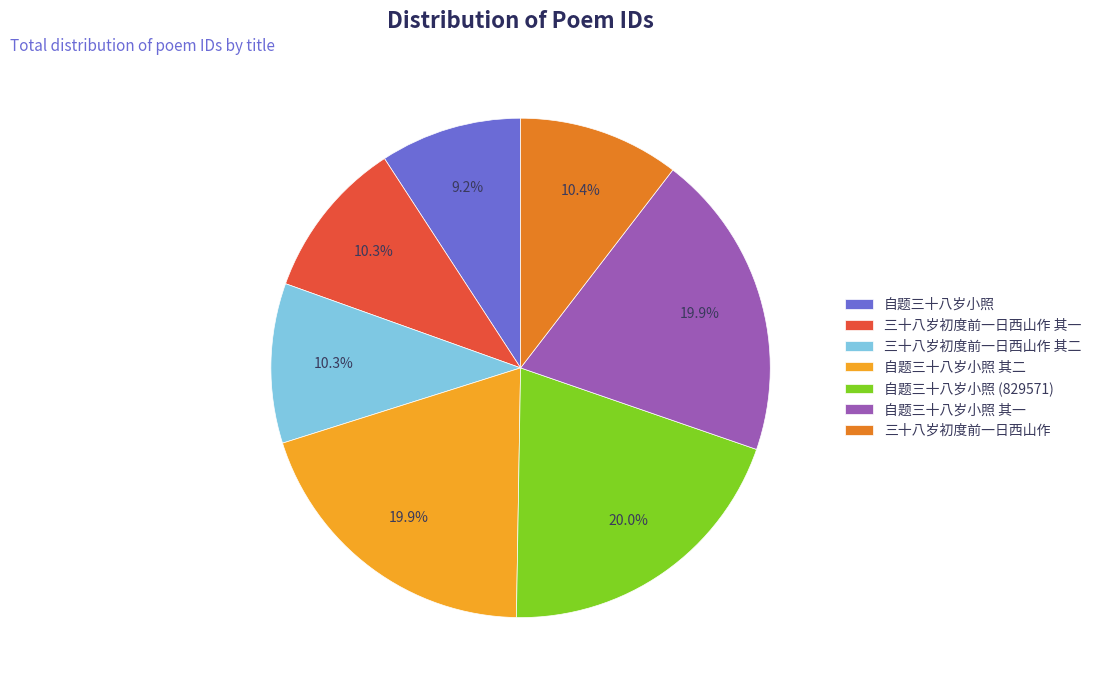

What is the ratio of the value at 三十八岁初度前一日西山作 其二 to the value at 自题三十八岁小照 其一?

0.5